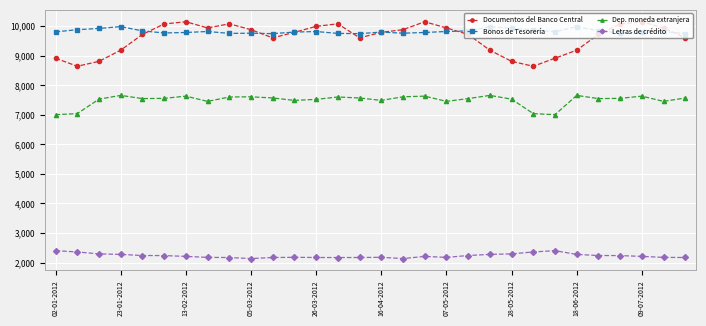

True or false: Letras de crédito and Documentos del Banco Central intersect in this chart.

False